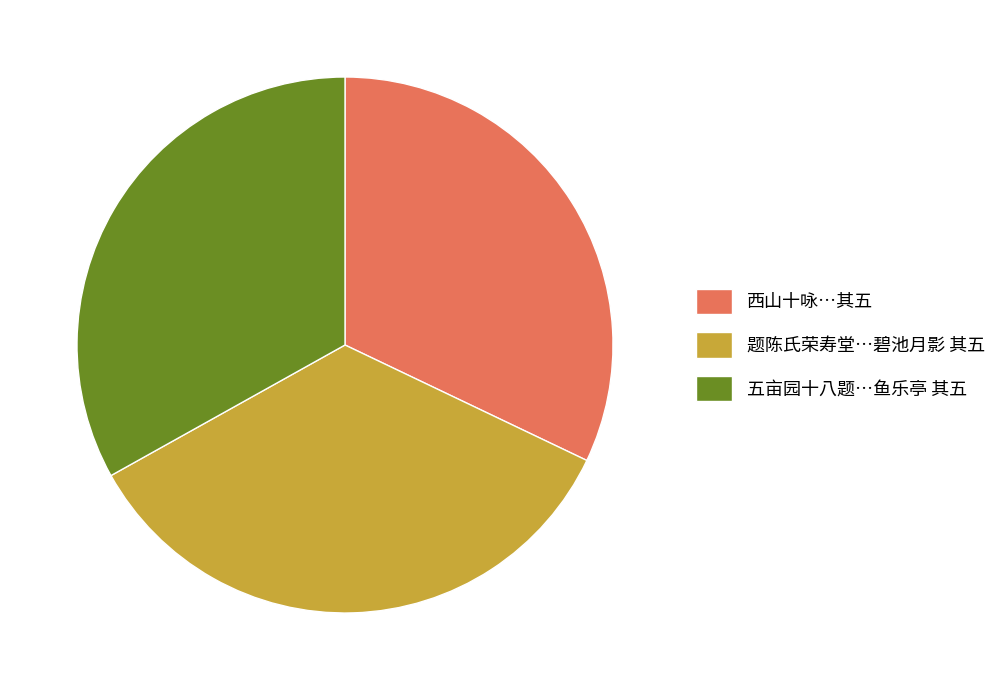

Combined, do 五亩园十八题…鱼乐亭 其五 and 西山十咏…其五 account for over 50%?

Yes